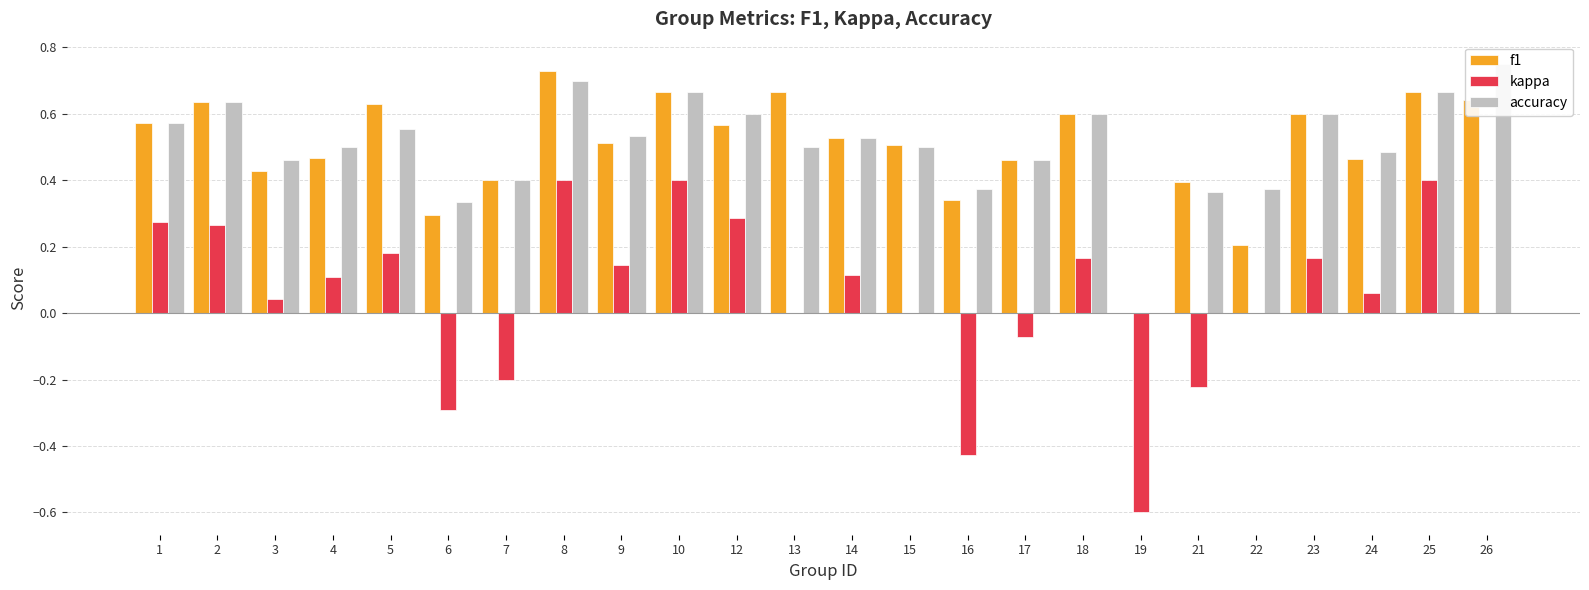

List the labels in order of accuracy value, largest first.

26, 8, 10, 25, 2, 12, 18, 23, 1, 5, 9, 14, 4, 13, 15, 24, 3, 17, 7, 16, 22, 21, 6, 19